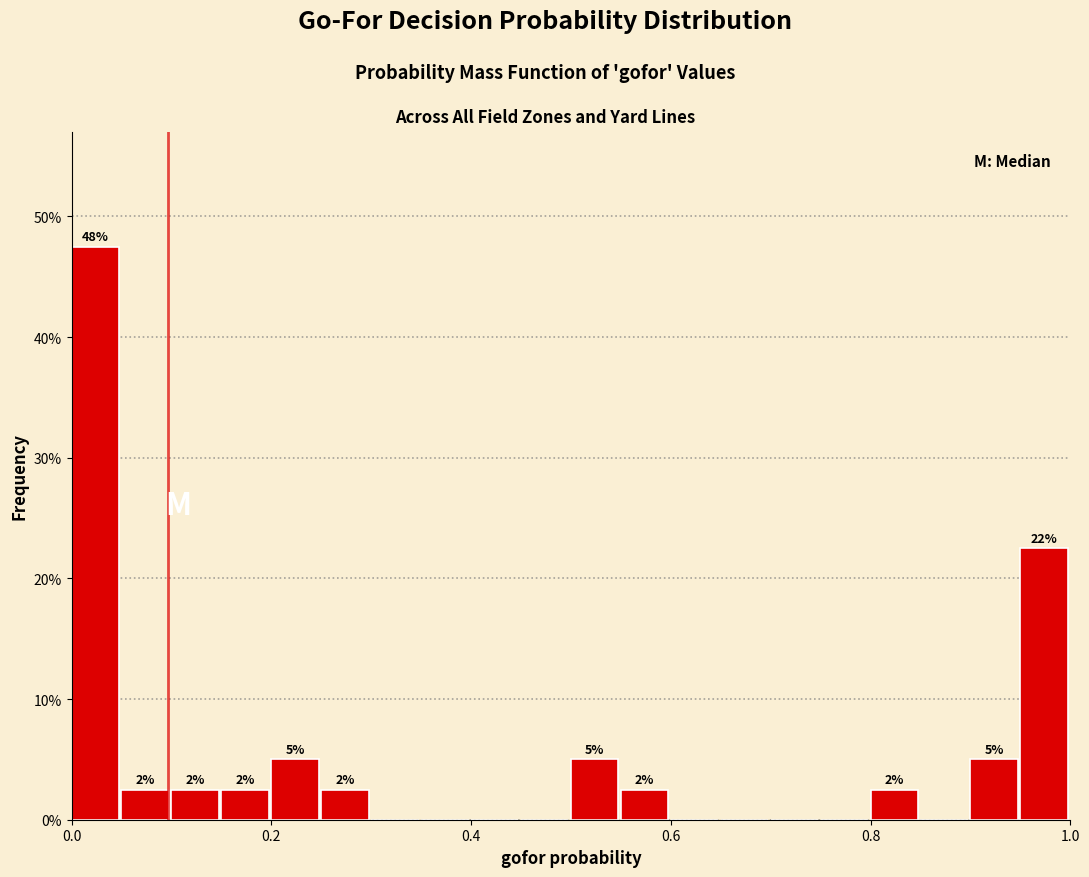

Around what value on the x-axis is the tallest bar? Give the approximate position of its centre, as read against the axis.

0.02